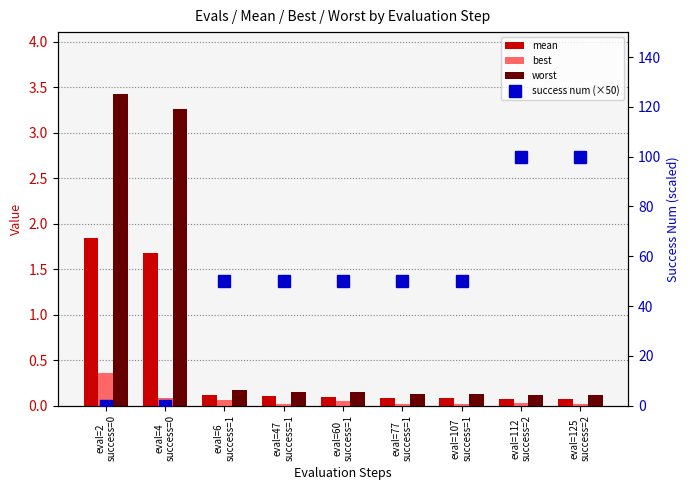

Reading left to right, transcribe all the data shown in this chart.

mean: eval=2
success=0=1.8	eval=4
success=0=1.7	eval=6
success=1=0.1	eval=47
success=1=0.1	eval=60
success=1=0.1	eval=77
success=1=0.1	eval=107
success=1=0.1	eval=112
success=2=0.1	eval=125
success=2=0.1
best: eval=2
success=0=0.4	eval=4
success=0=0.1	eval=6
success=1=0.1	eval=47
success=1=0.0	eval=60
success=1=0.1	eval=77
success=1=0.0	eval=107
success=1=0.0	eval=112
success=2=0.0	eval=125
success=2=0.0
worst: eval=2
success=0=3.4	eval=4
success=0=3.3	eval=6
success=1=0.2	eval=47
success=1=0.1	eval=60
success=1=0.1	eval=77
success=1=0.1	eval=107
success=1=0.1	eval=112
success=2=0.1	eval=125
success=2=0.1
success num (×50): eval=2
success=0=0.0	eval=4
success=0=0.0	eval=6
success=1=50.0	eval=47
success=1=50.0	eval=60
success=1=50.0	eval=77
success=1=50.0	eval=107
success=1=50.0	eval=112
success=2=100.0	eval=125
success=2=100.0